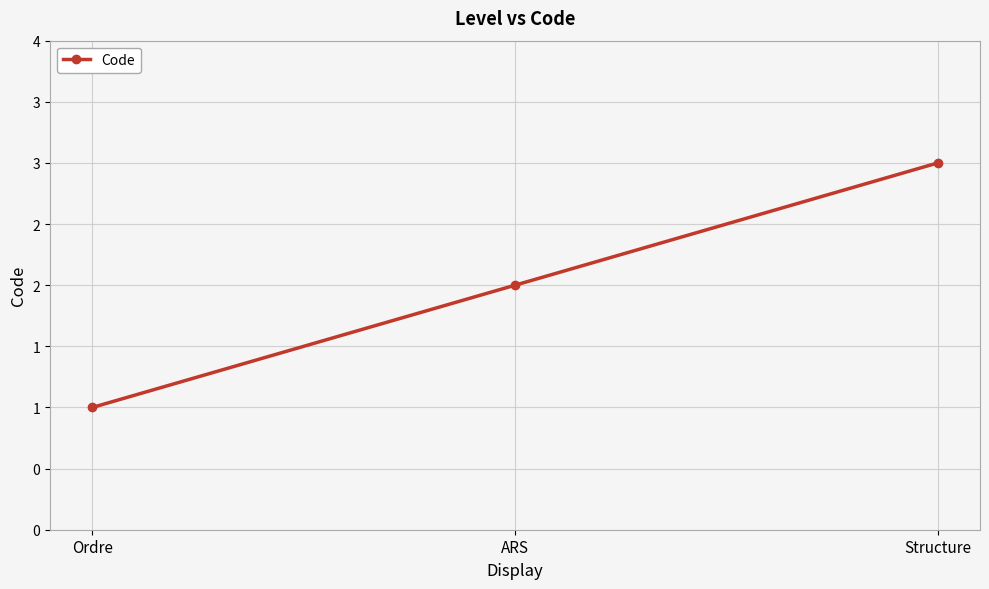

What is the change in value from ARS to Structure?

+1